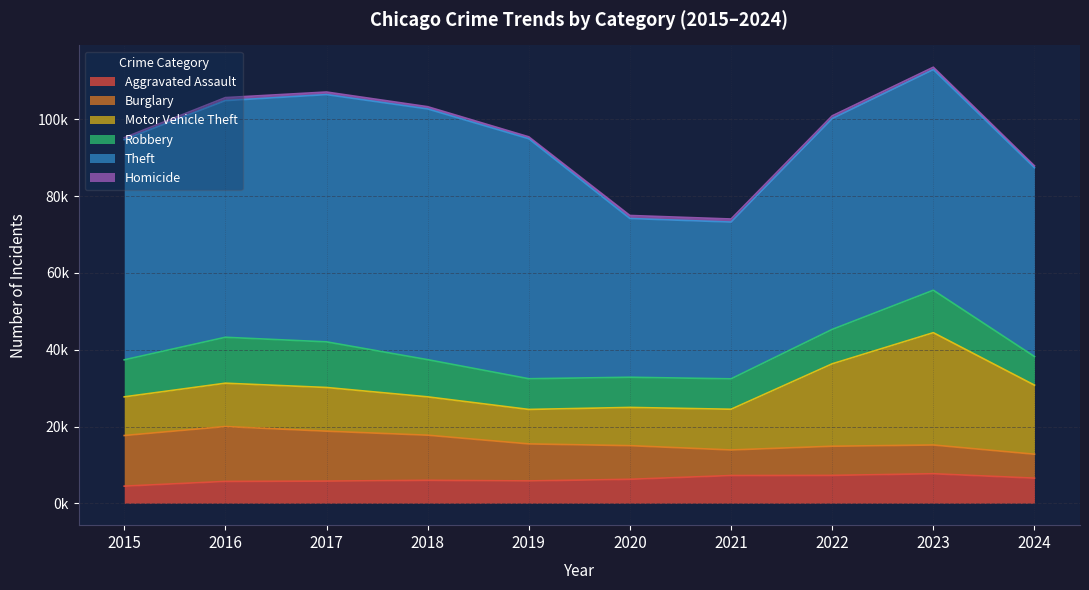

True or false: Burglary and Theft intersect in this chart.

False